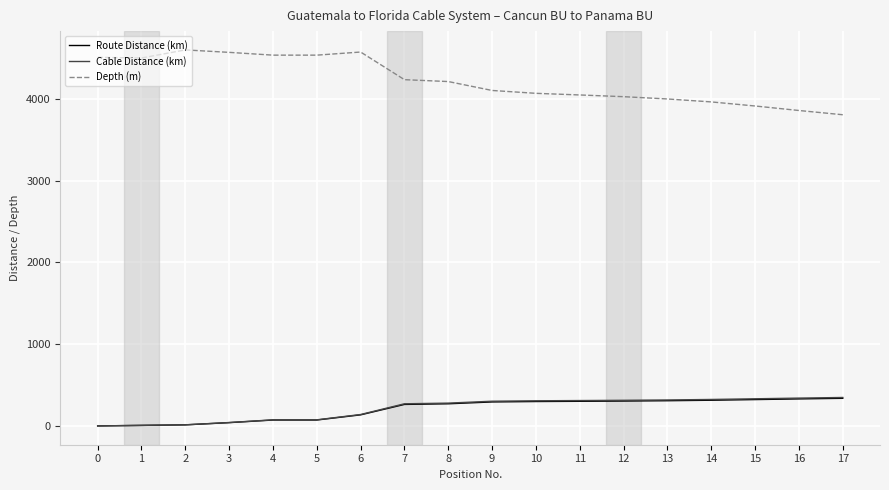

What is the lowest value of the Depth (m) series?

3806.0